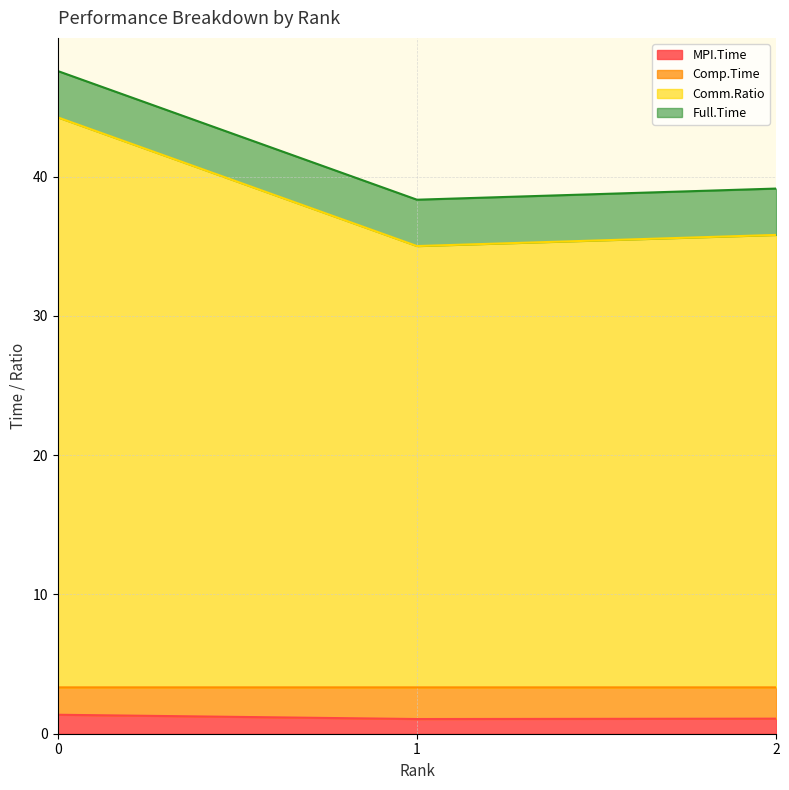

Is it true that MPI.Time equals 1.1 at 2?

True